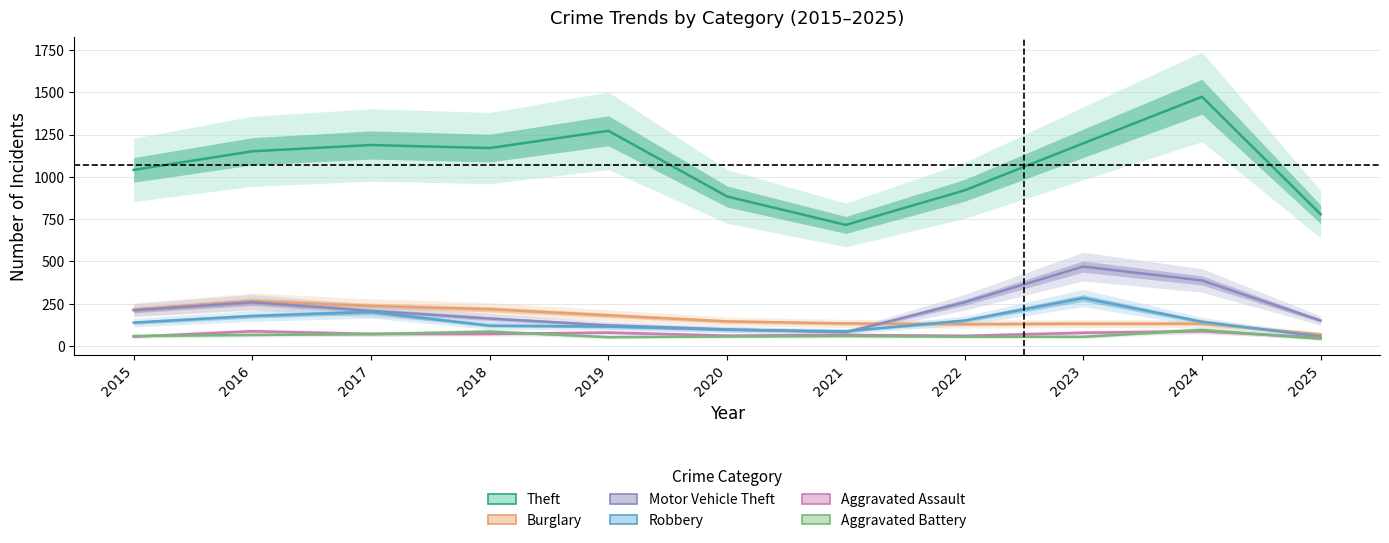

How many values in the Aggravated Battery series are below 60?

5